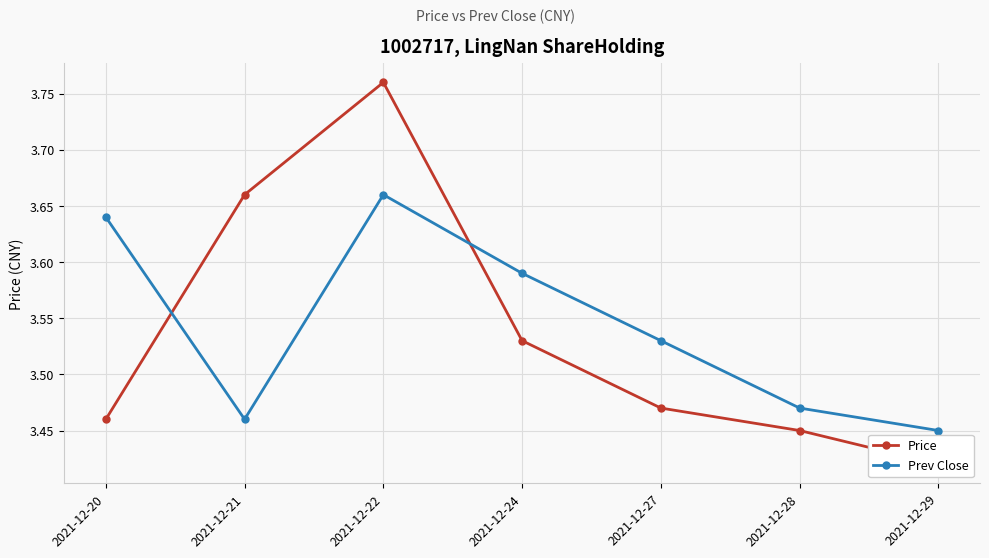

Which series has the widest spread of values?

Price